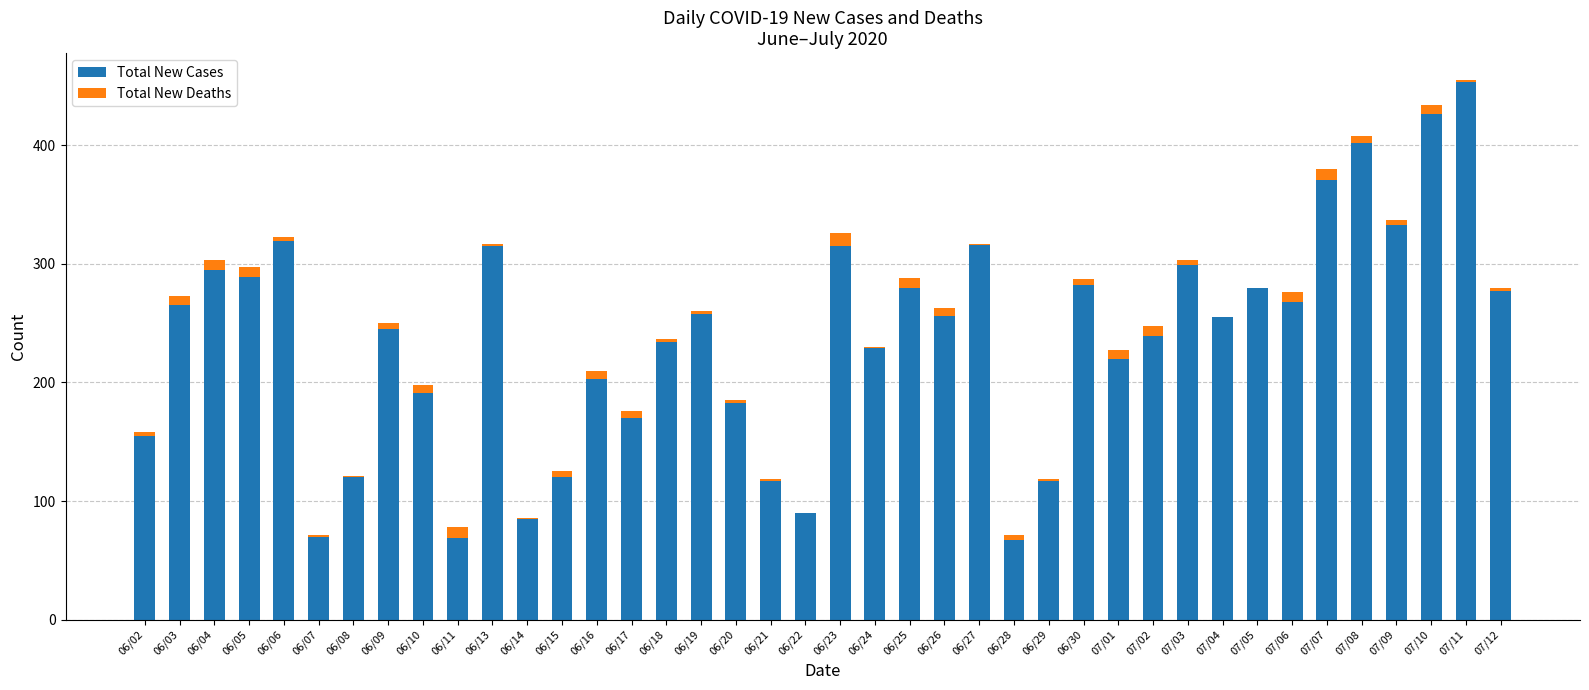

What is the highest value of the Total New Cases series?

453